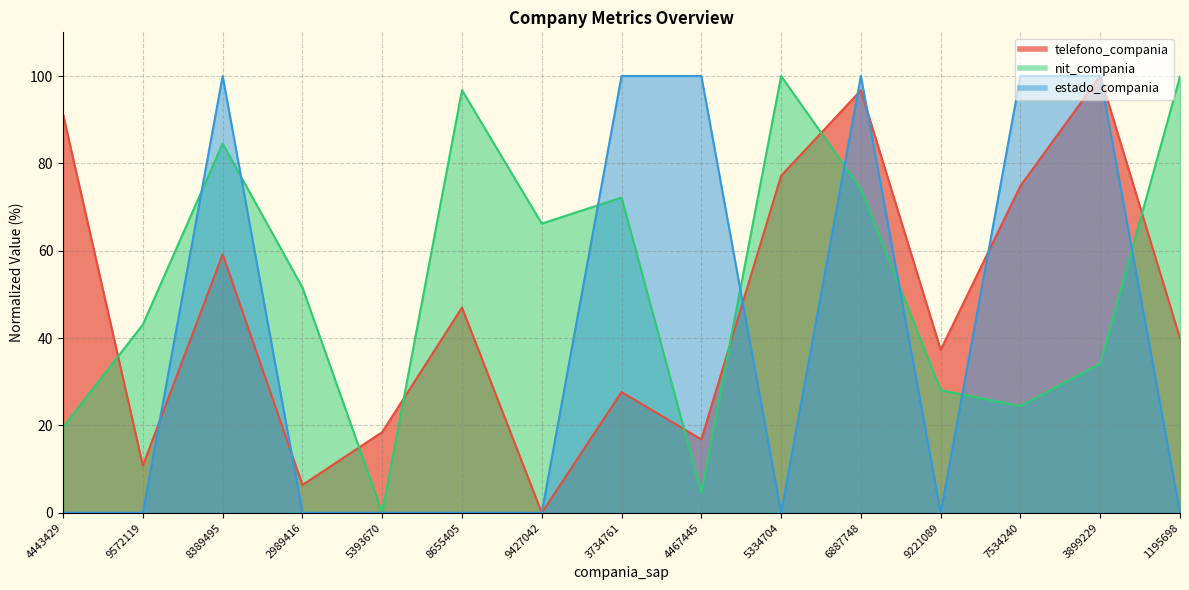

What is the label of the 9th point from the left?

4467445